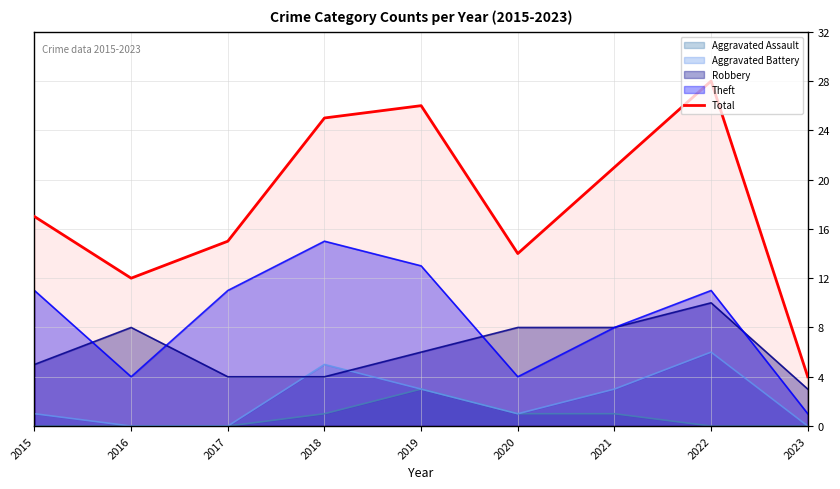

Rank the categories by value from highest to lowest.

2022, 2019, 2018, 2021, 2015, 2017, 2020, 2016, 2023